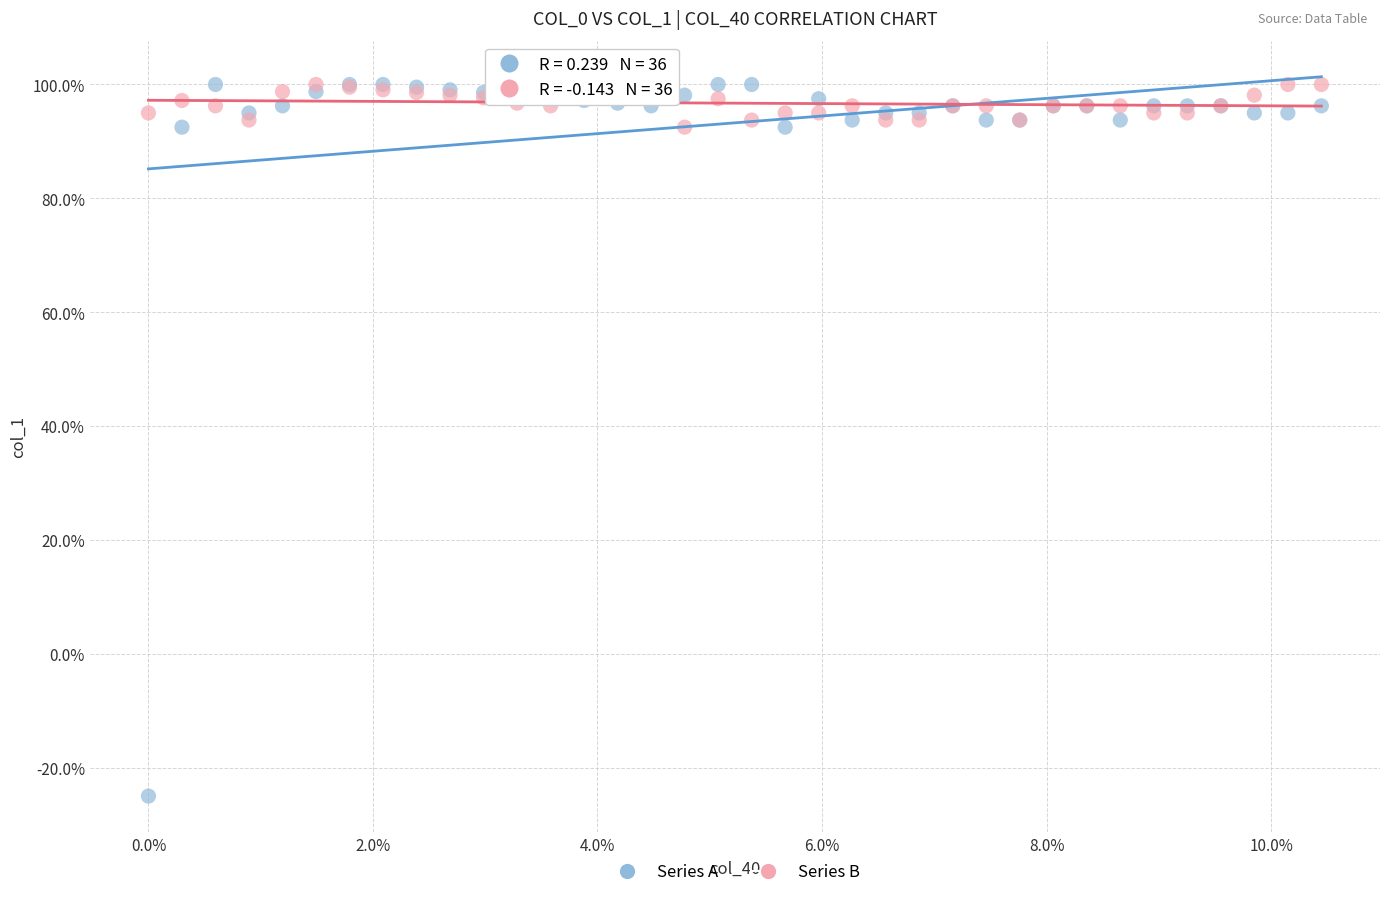

What are all the series names shown in the legend?

Series A, Series B